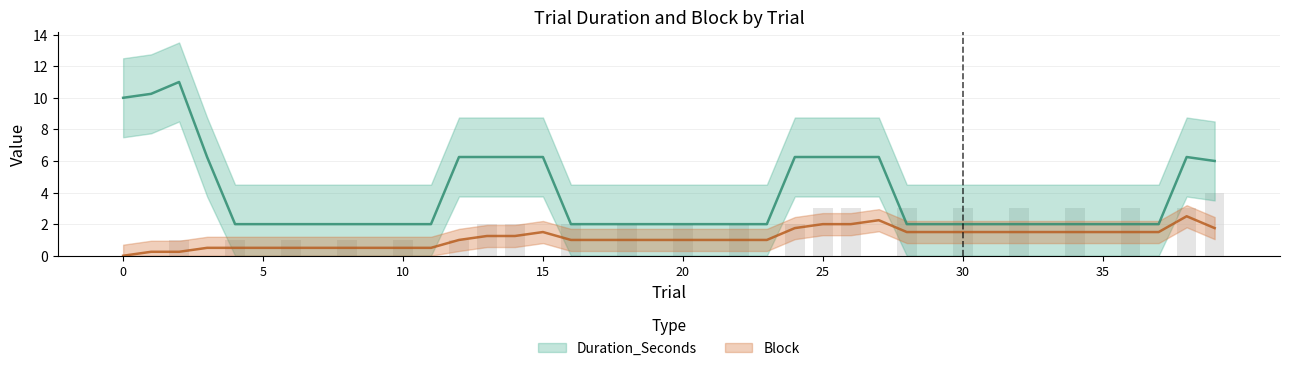

How many values are above zero?

22